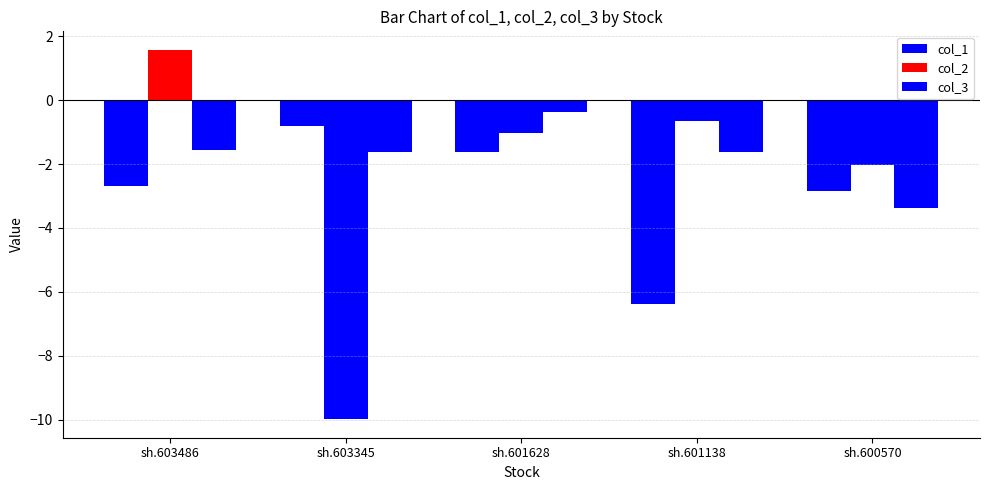

Rank the categories by col_1 value from highest to lowest.

sh.603345, sh.601628, sh.603486, sh.600570, sh.601138